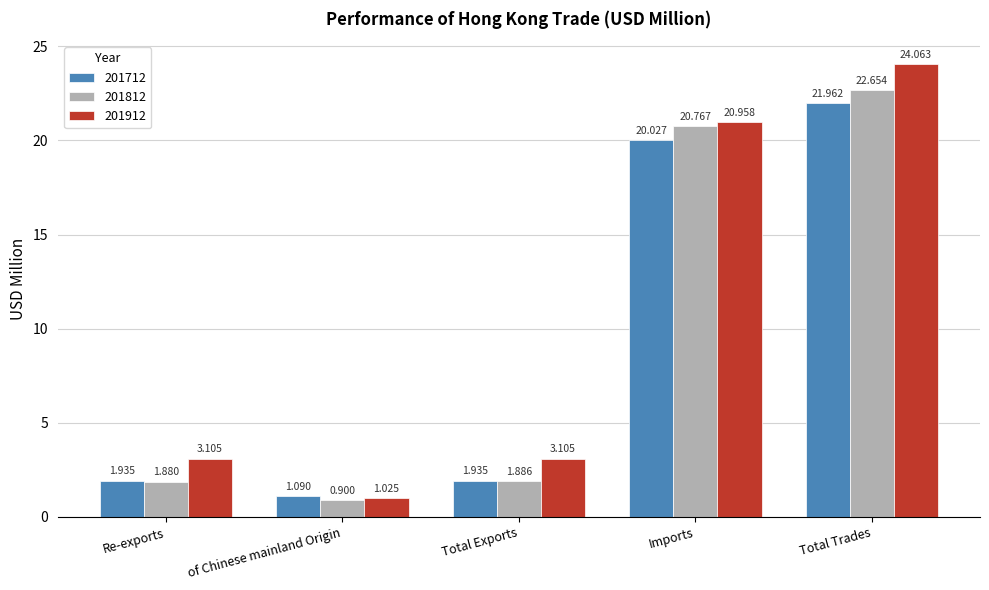

What is the total value across all series at of Chinese mainland Origin?

3.0